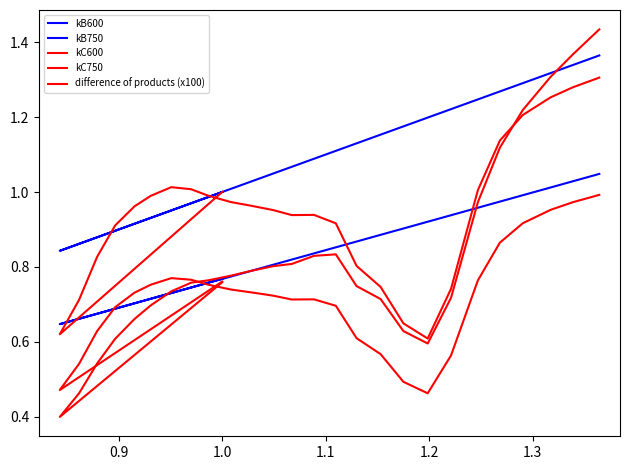

What are all the series names shown in the legend?

kB600, kB750, kC600, kC750, difference of products (x100)